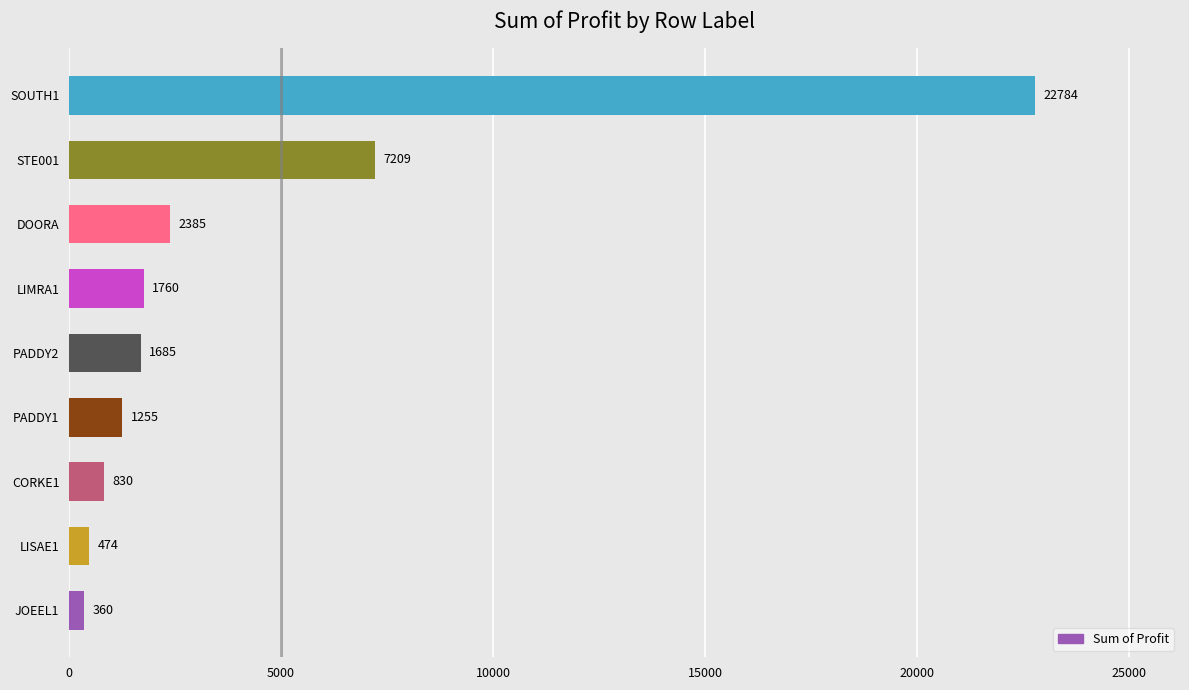

Count the number of categories in the chart.

9